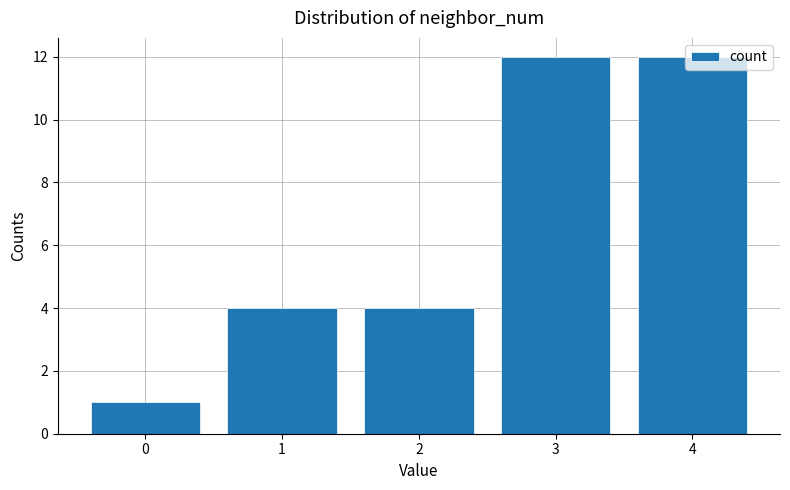

Which has a higher value, 0 or 3?

3